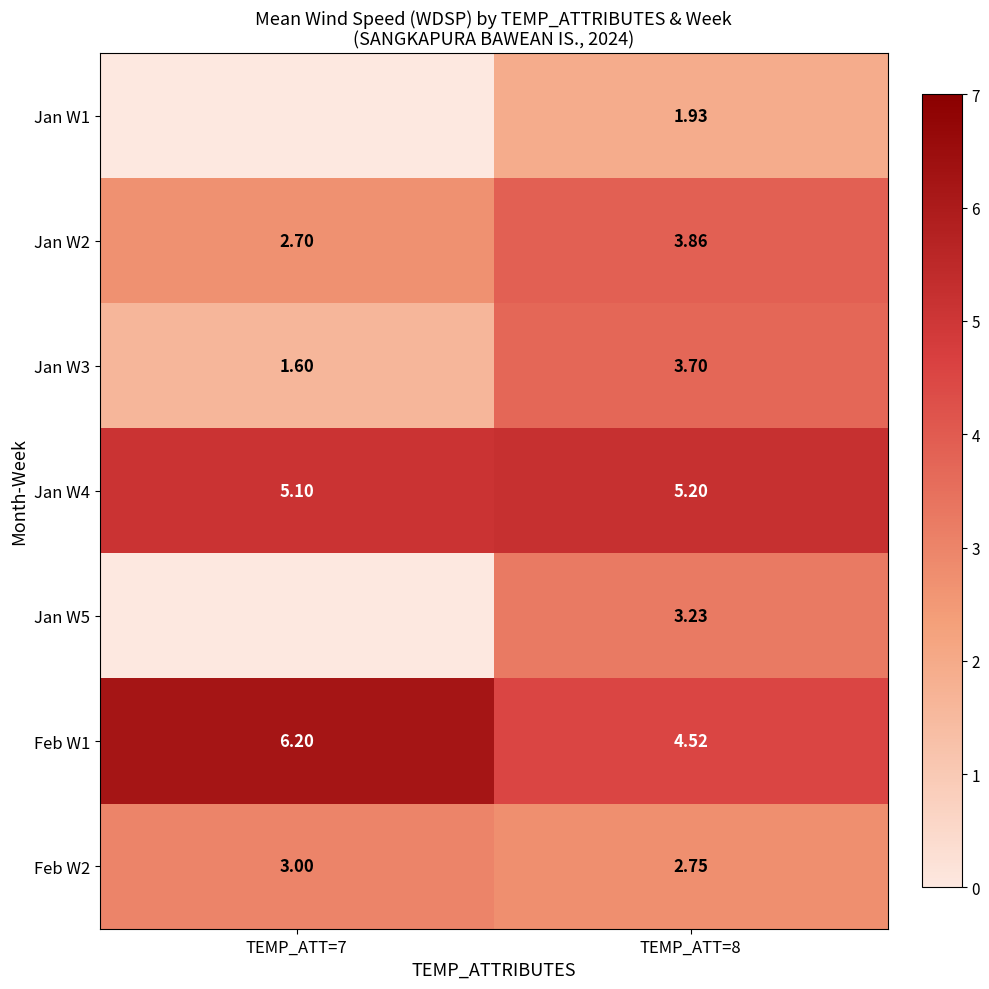

Count the Jan W3 values in the range 1 to 3.

1